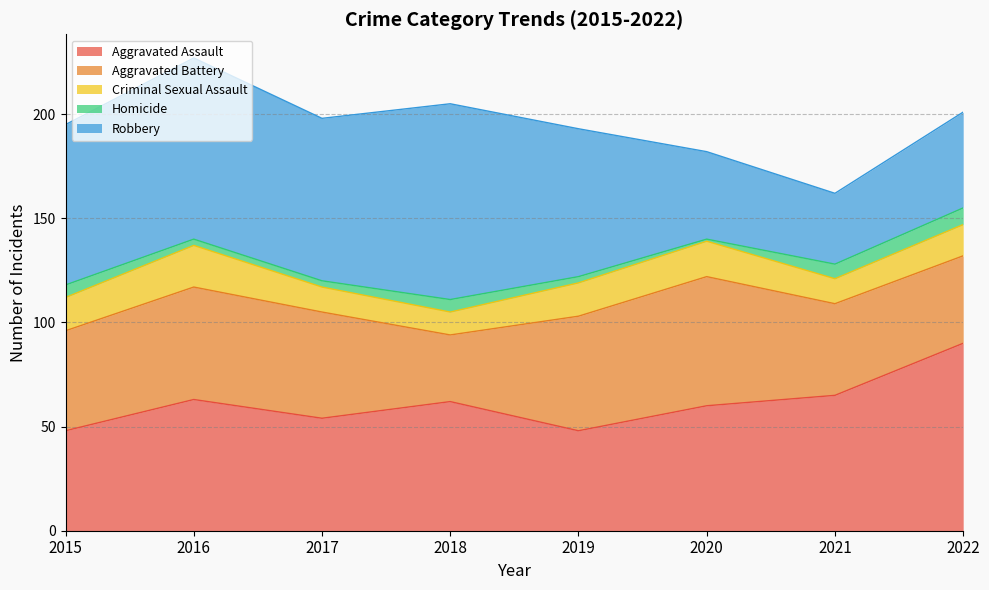

What is the total value across all series at 2016?

227